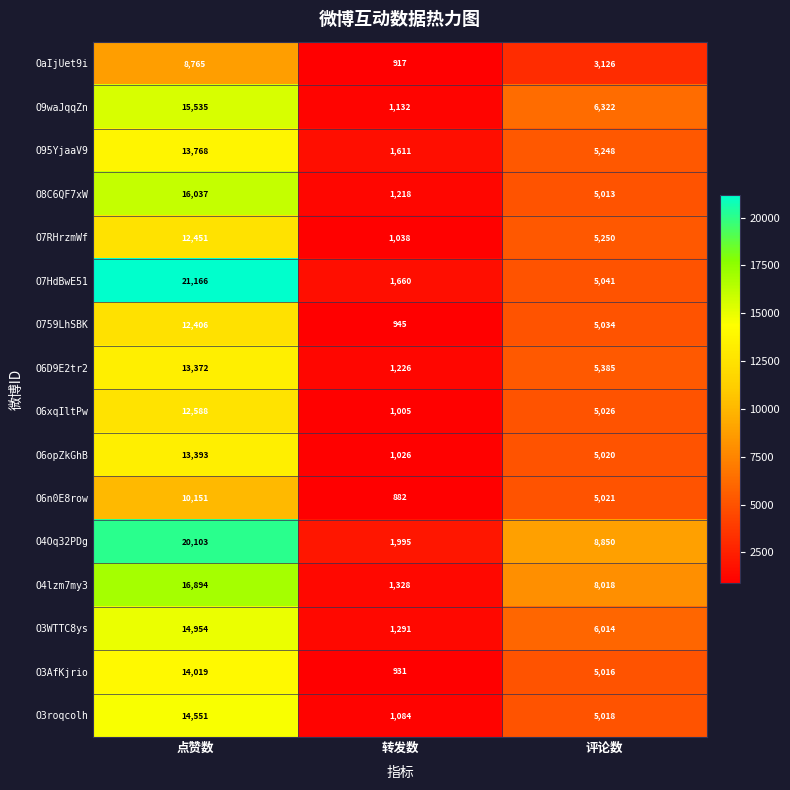

Which series has the largest range (max minus min)?

O7HdBwE51